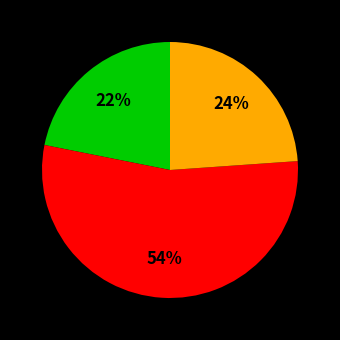

Count the number of slices in the pie.

3